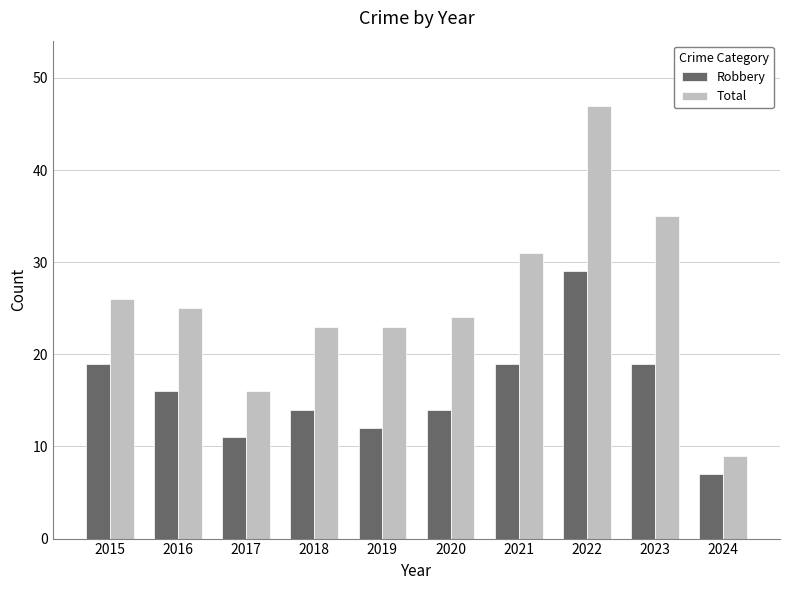

Reading left to right, list all the values displayed in this chart.

Robbery: 2015=19	2016=16	2017=11	2018=14	2019=12	2020=14	2021=19	2022=29	2023=19	2024=7
Total: 2015=26	2016=25	2017=16	2018=23	2019=23	2020=24	2021=31	2022=47	2023=35	2024=9